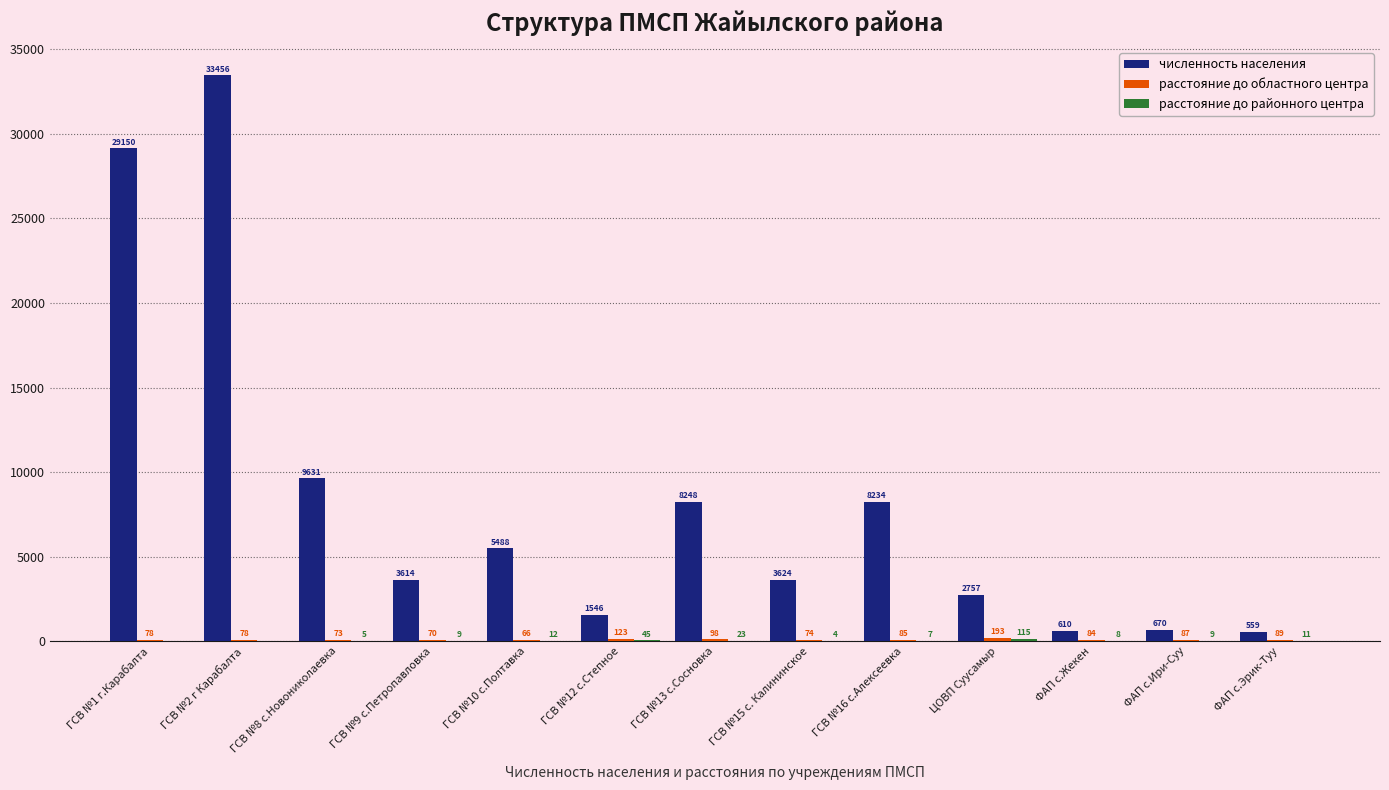

Between ГСВ №12 с.Степное and ЦОВП Суусамыр, which series saw the biggest shift?

численность населения